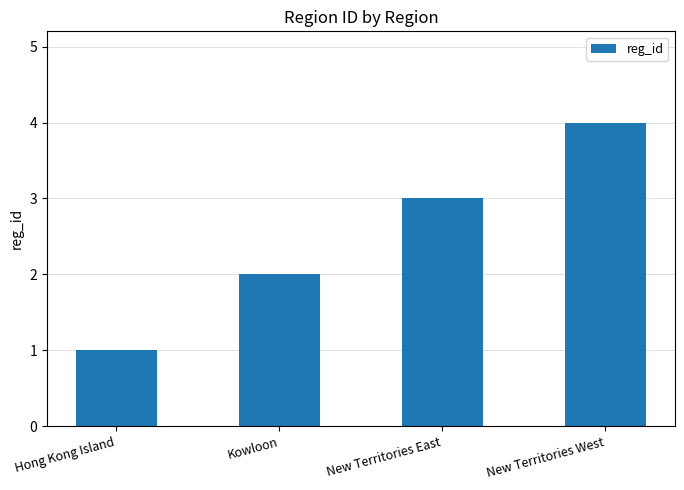

List the labels in order of value, smallest first.

Hong Kong Island, Kowloon, New Territories East, New Territories West